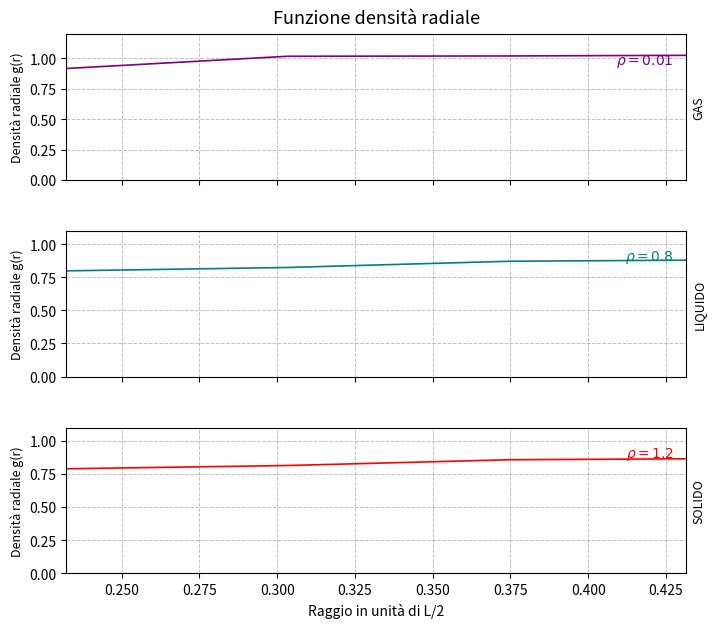

How many data points in col_1 are less than 1?

1